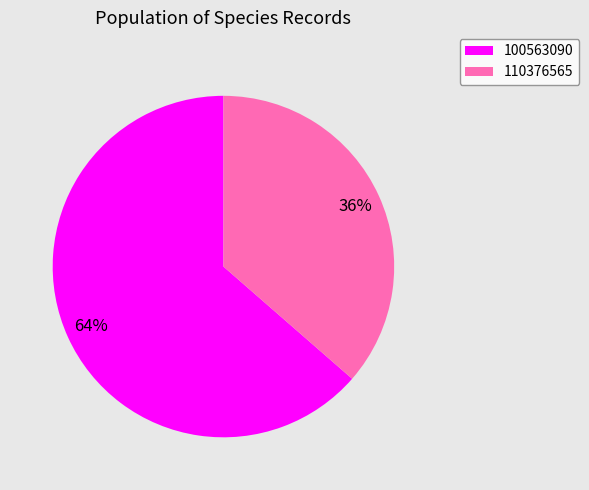

Which has a higher value, 110376565 or 100563090?

100563090